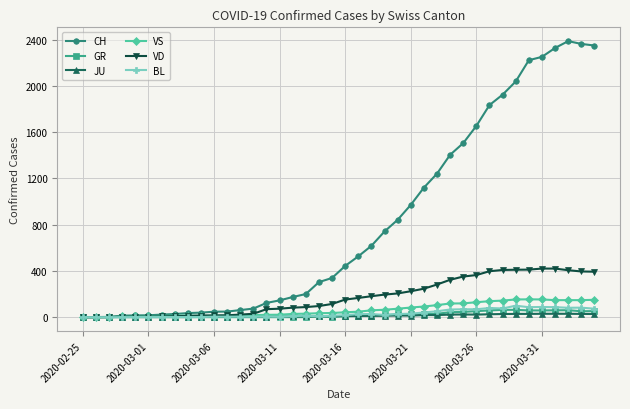

True or false: JU has more than 1 interior local peaks.

True